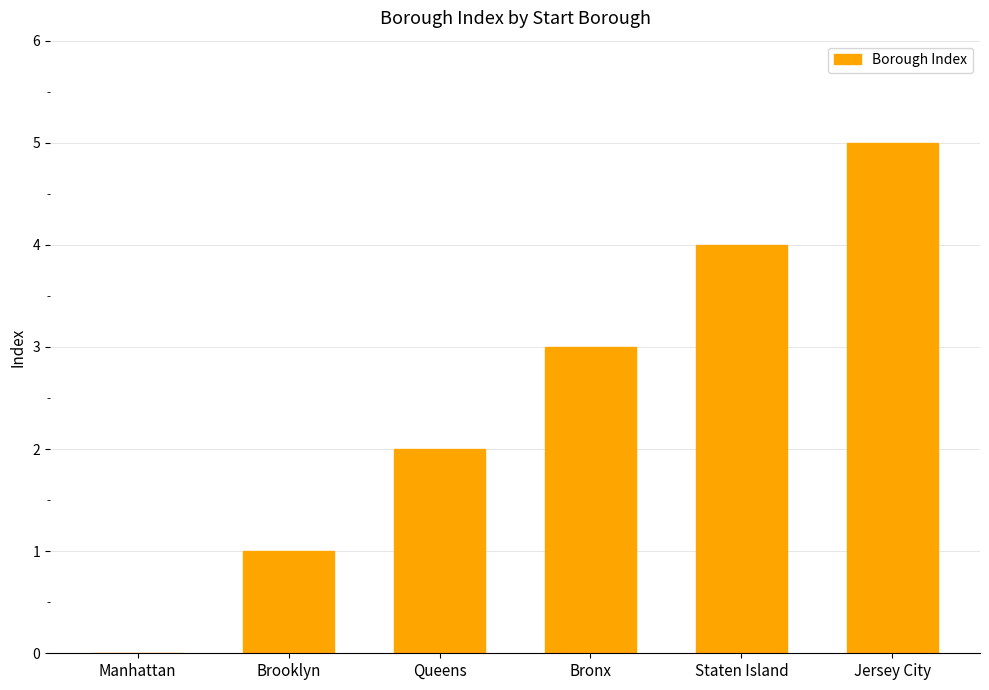

Count the number of data series in this chart.

1